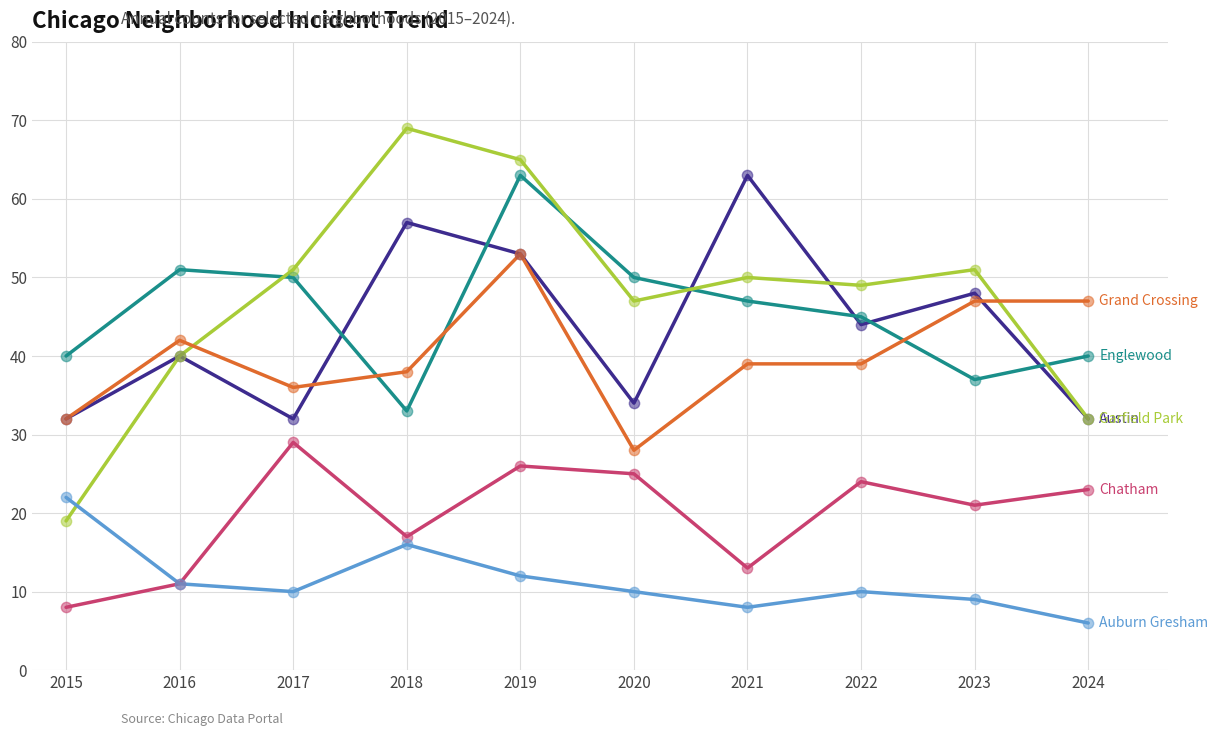

At which category is the sum across all series the highest?

2019